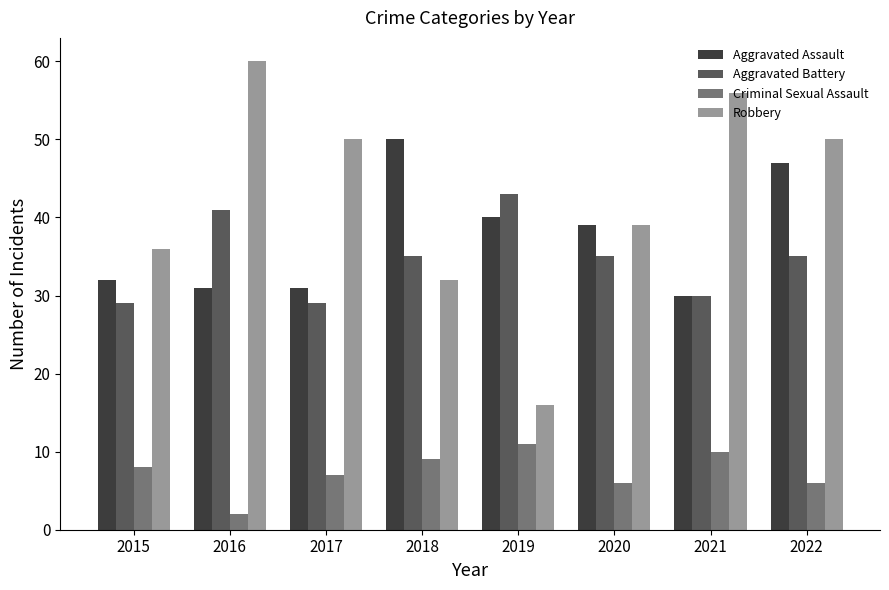

Which label corresponds to the largest value in the chart?

2016